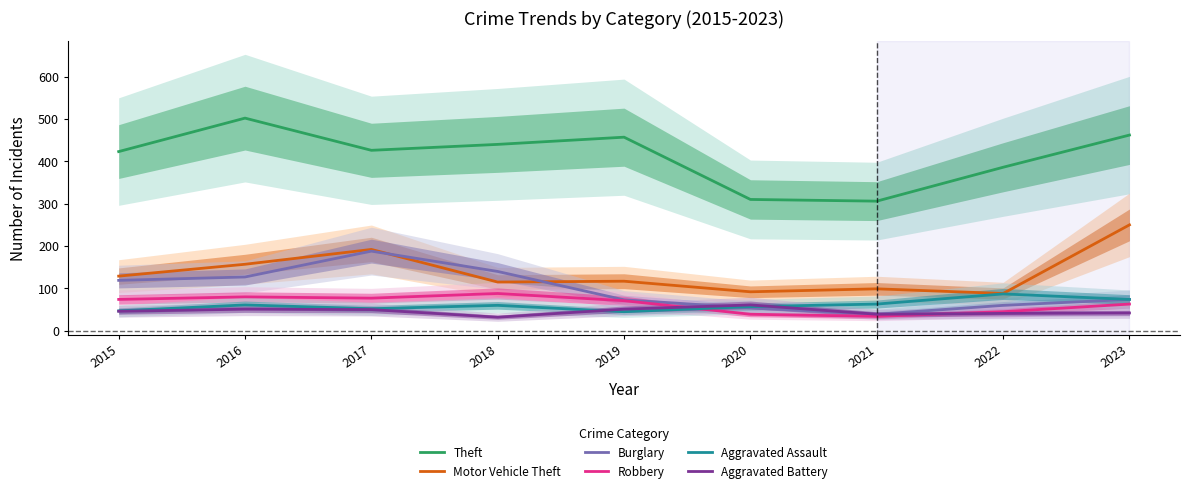

True or false: Theft and Motor Vehicle Theft cross at least once.

False